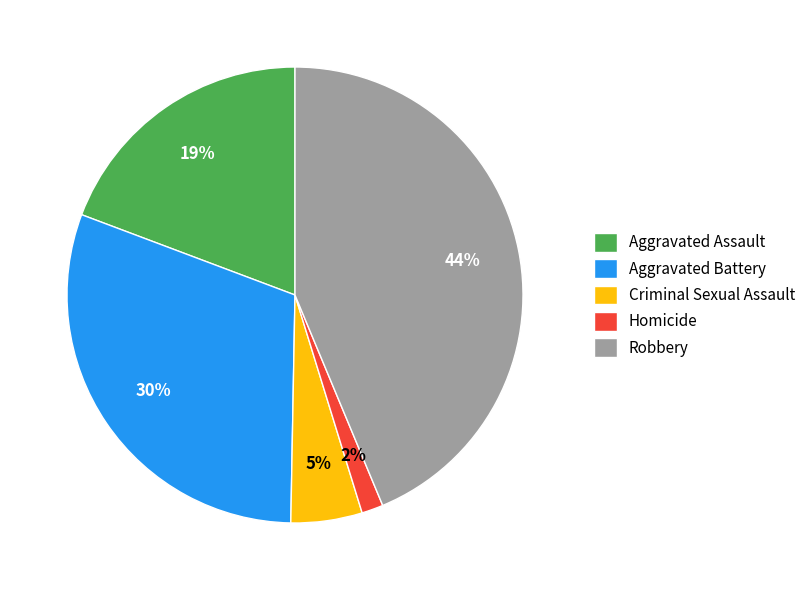

To the nearest percent, what is the difference between the largest and smallest slice percentages?

42%